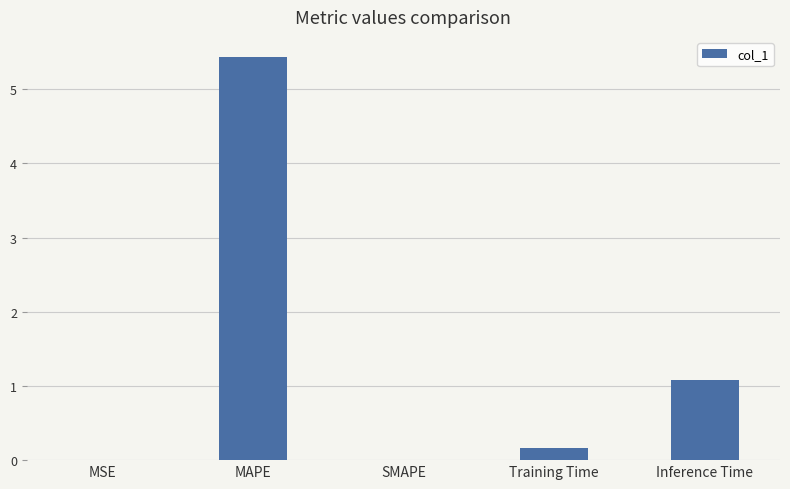

What is the maximum value shown in the chart?

5.4